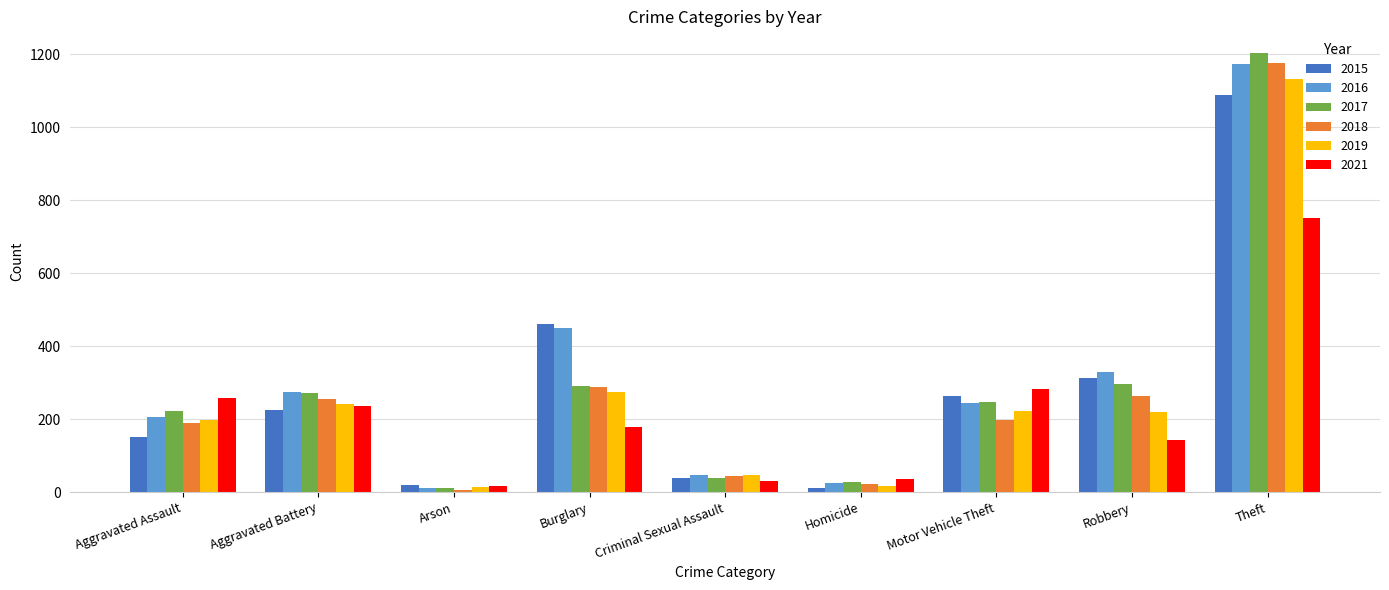

At which label does 2016 reach its minimum?

Arson